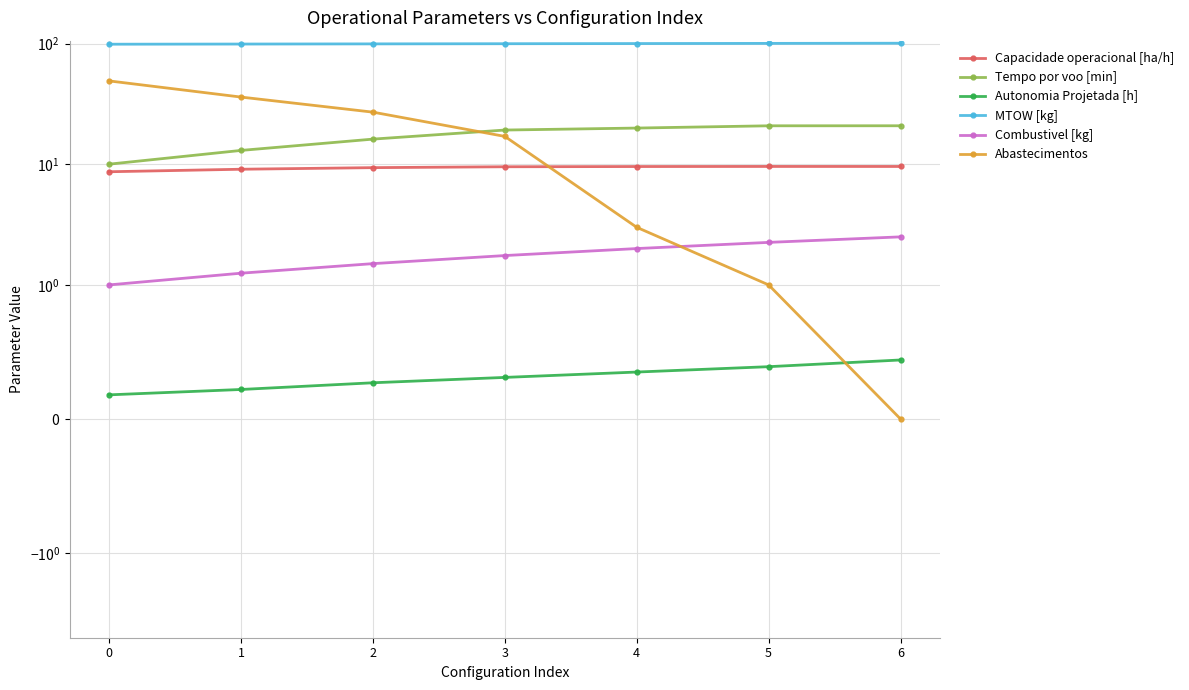

How many values in the MTOW [kg] series exceed 99?

6